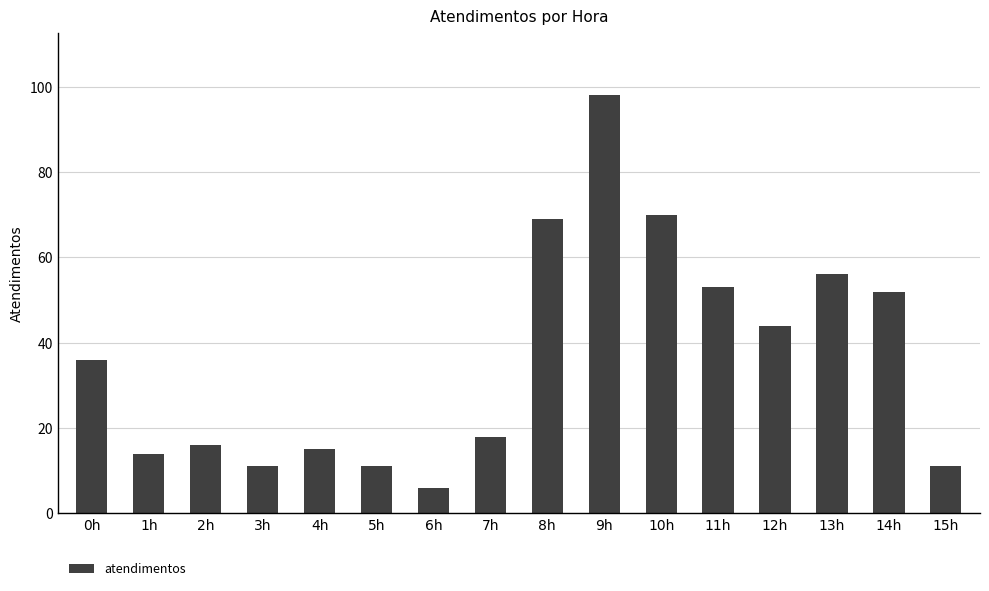

What is the maximum value shown in the chart?

98